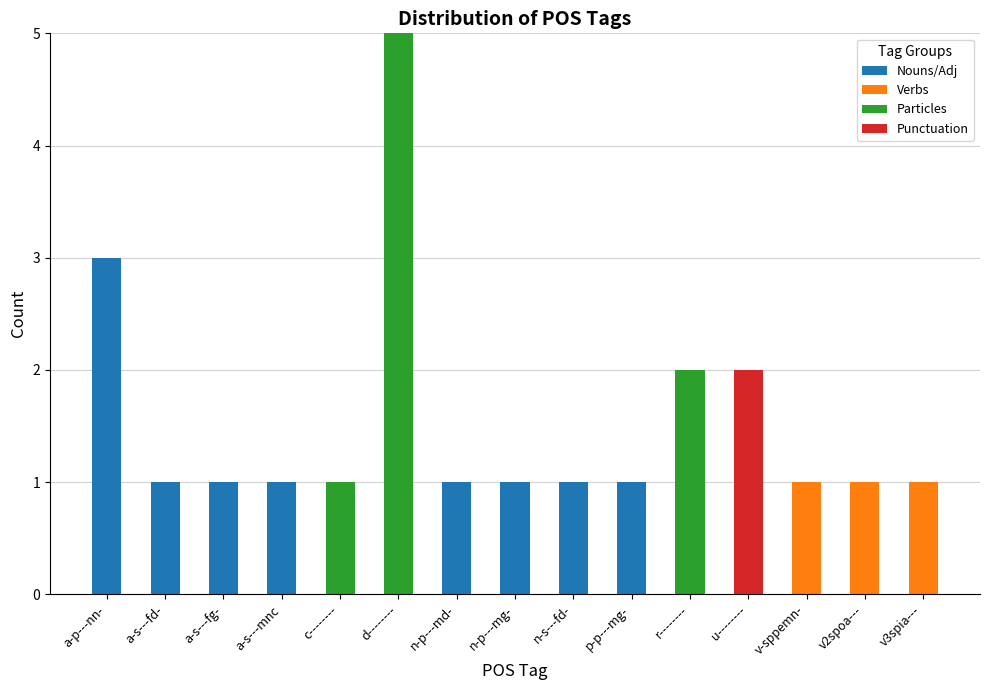

What is the highest value of the Nouns/Adj series?

3